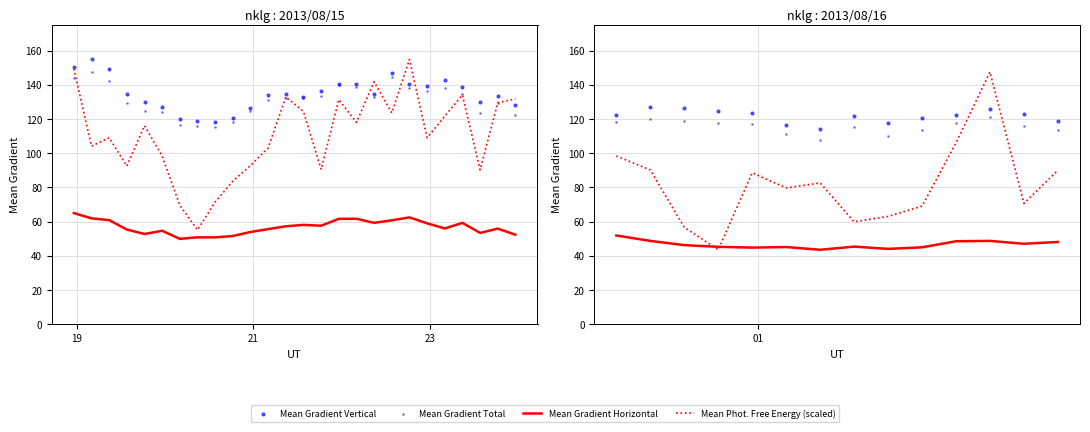

Which series has the largest total across all categories?

Mean Gradient Vertical